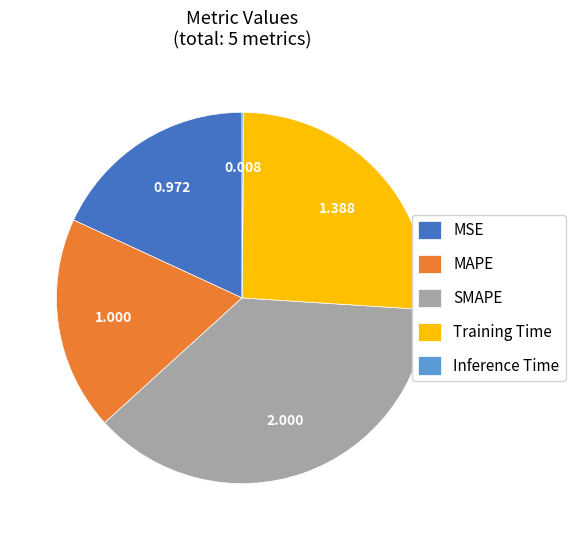

What is the ratio of the value at Training Time to the value at SMAPE?

0.7